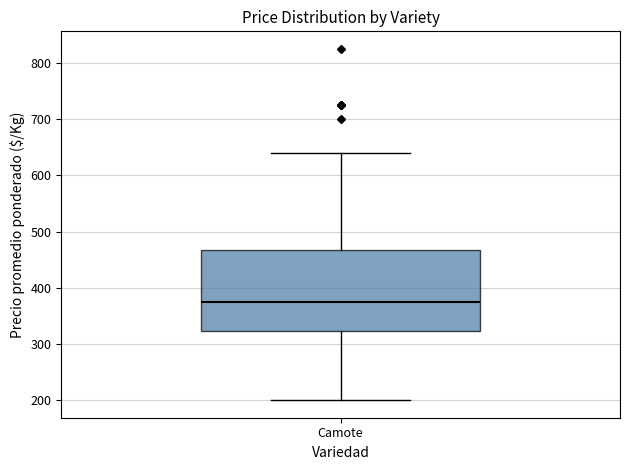

Where is the upper edge of the box for Camote on the y-axis? The values are not printed on the chart, so give them approximately, as read against the axis.

470